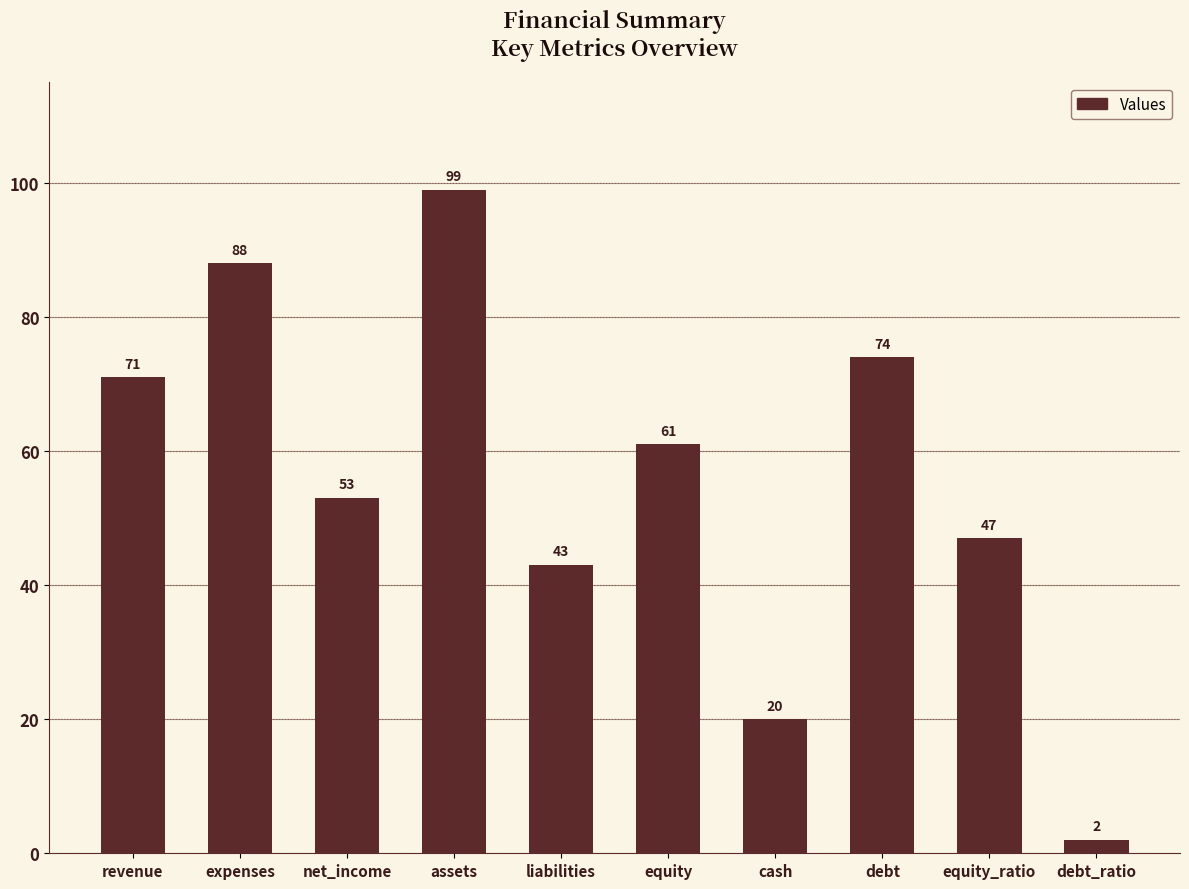

Reading right to left, transcribe all the data shown in this chart.

debt_ratio=2	equity_ratio=47	debt=74	cash=20	equity=61	liabilities=43	assets=99	net_income=53	expenses=88	revenue=71